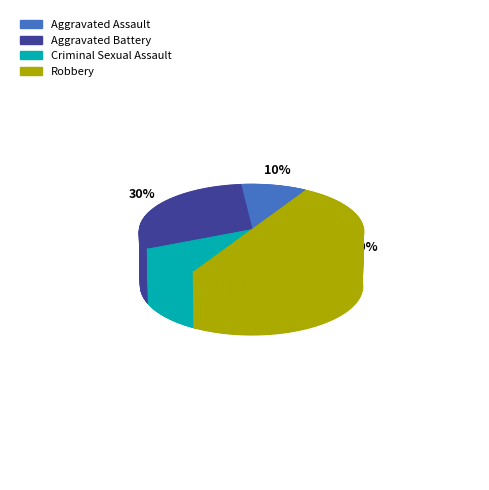

To the nearest percent, what portion does Robbery represent?

50%